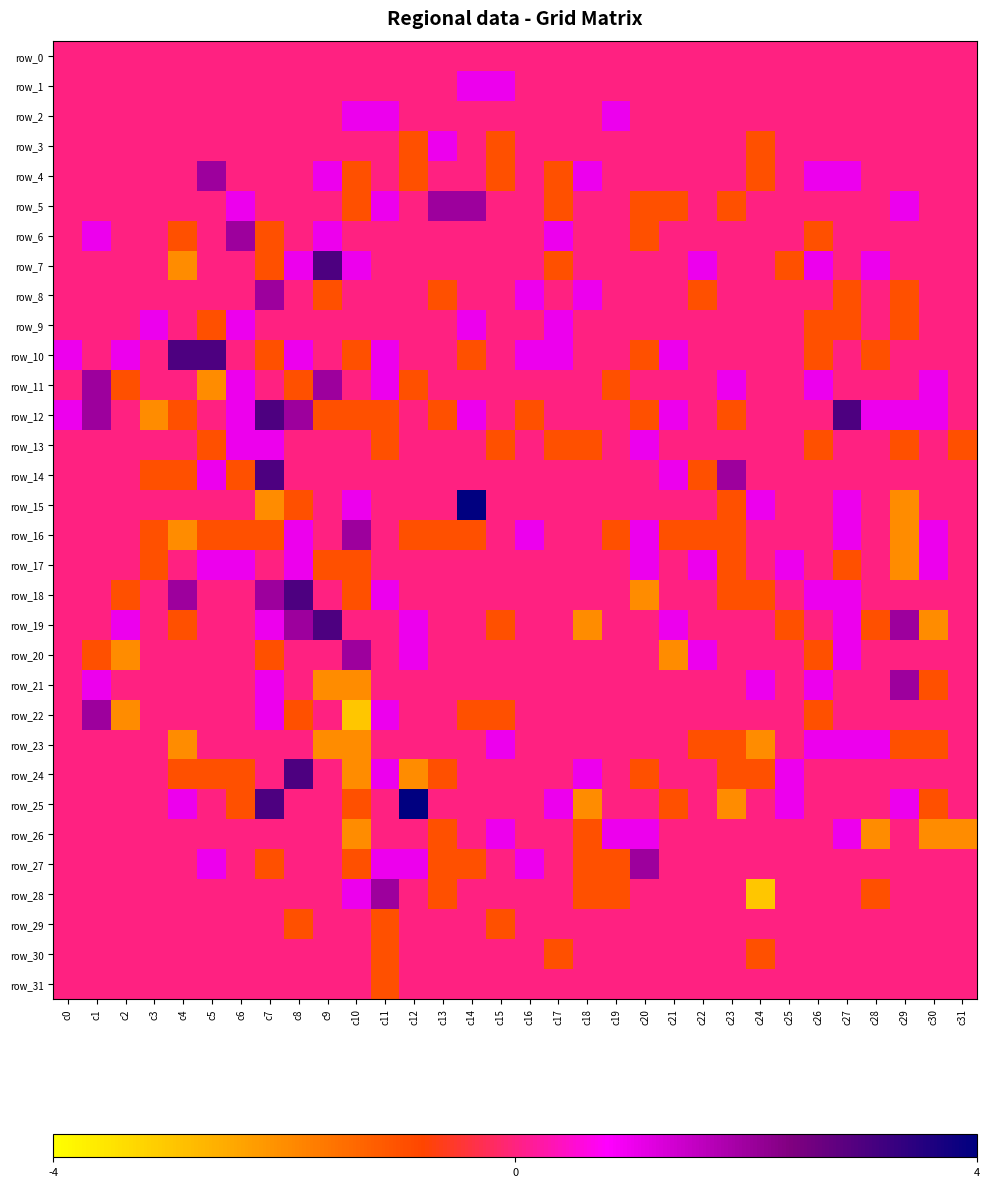

List the labels in order of row_20 value, smallest first.

c2, c21, c1, c7, c26, c0, c3, c4, c5, c6, c8, c9, c11, c13, c14, c15, c16, c17, c18, c19, c20, c23, c24, c25, c28, c29, c30, c31, c12, c22, c27, c10